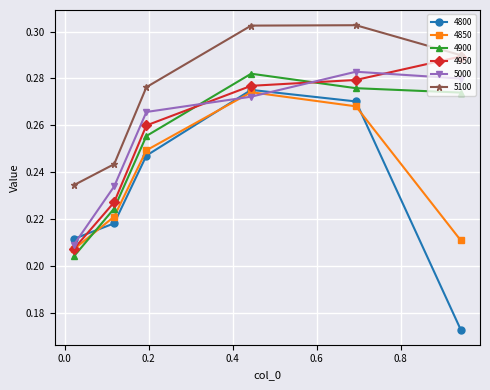

In 4900, how many points are higher than both neighbors (excluding endpoints)?

1